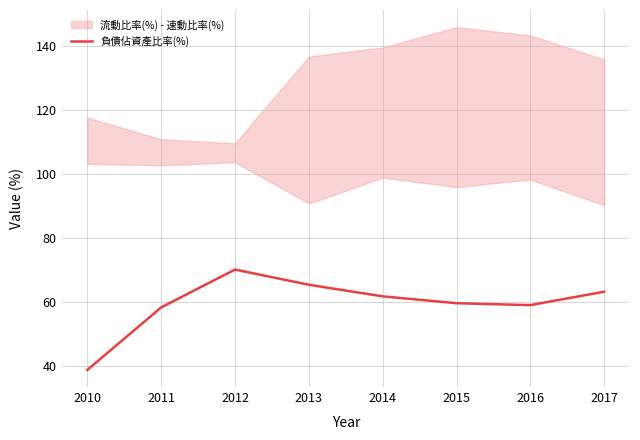

What is the minimum value for 負債佔資產比率(%)?

38.8